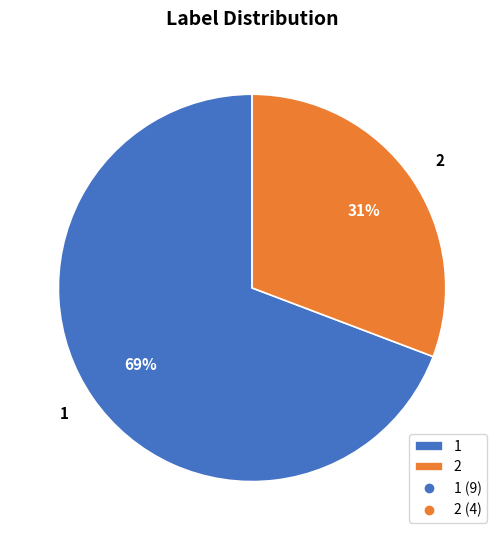

Does any single category account for the majority?

Yes